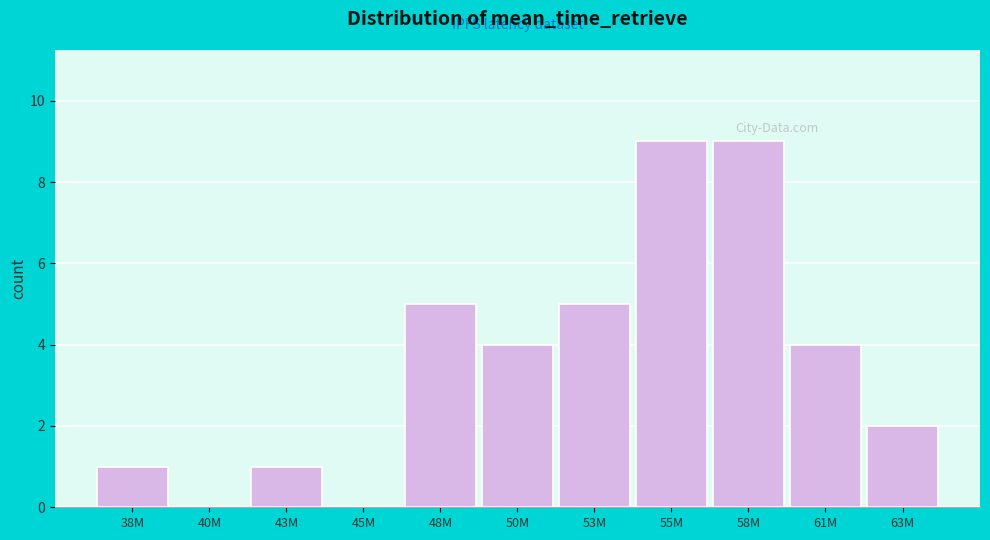

Reading left to right, list all the values displayed in this chart.

38M=1	40M=0	43M=1	45M=0	48M=5	50M=4	53M=5	55M=9	58M=9	61M=4	63M=2